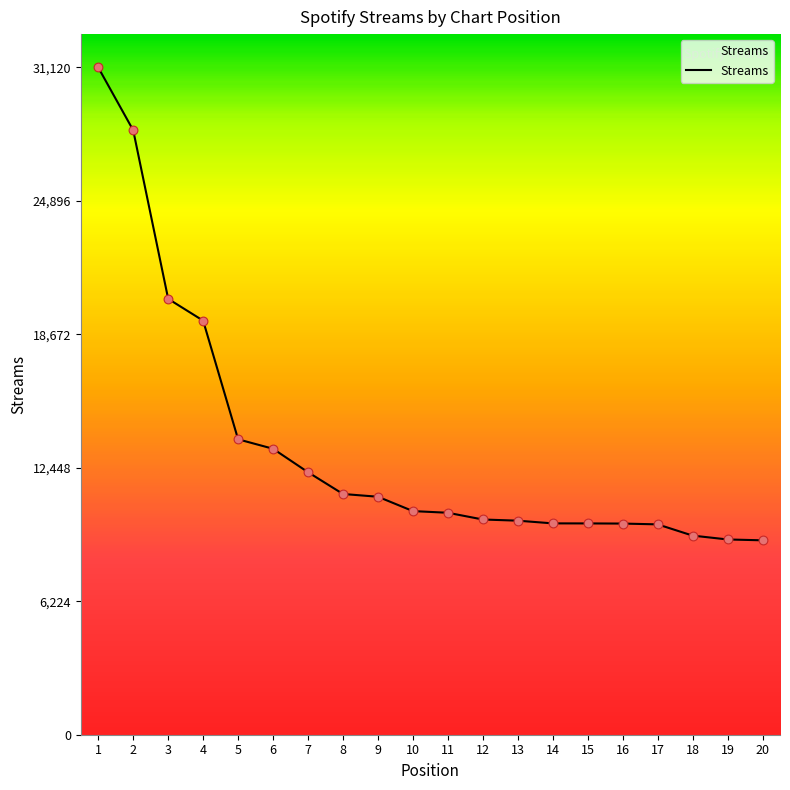

Between 9 and 11, which is larger?

9